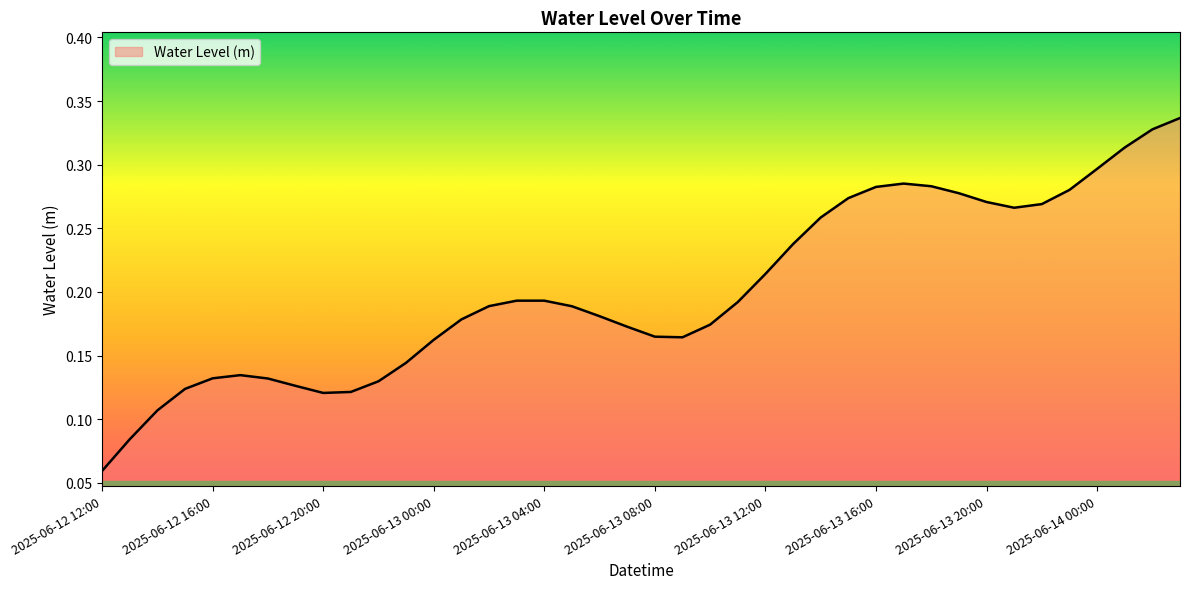

How many points are lower than both their immediate neighbors (excluding endpoints)?

3